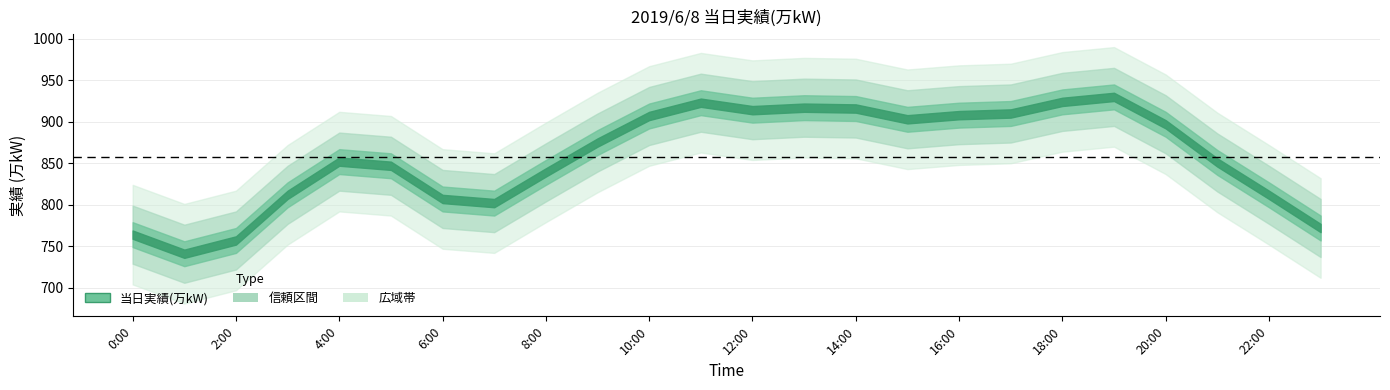

Reading left to right, extract all data points from this chart.

764	741	757	812	852	847	807	802	839	875	907	923	914	917	916	903	908	910	924	930	897	851	812	772